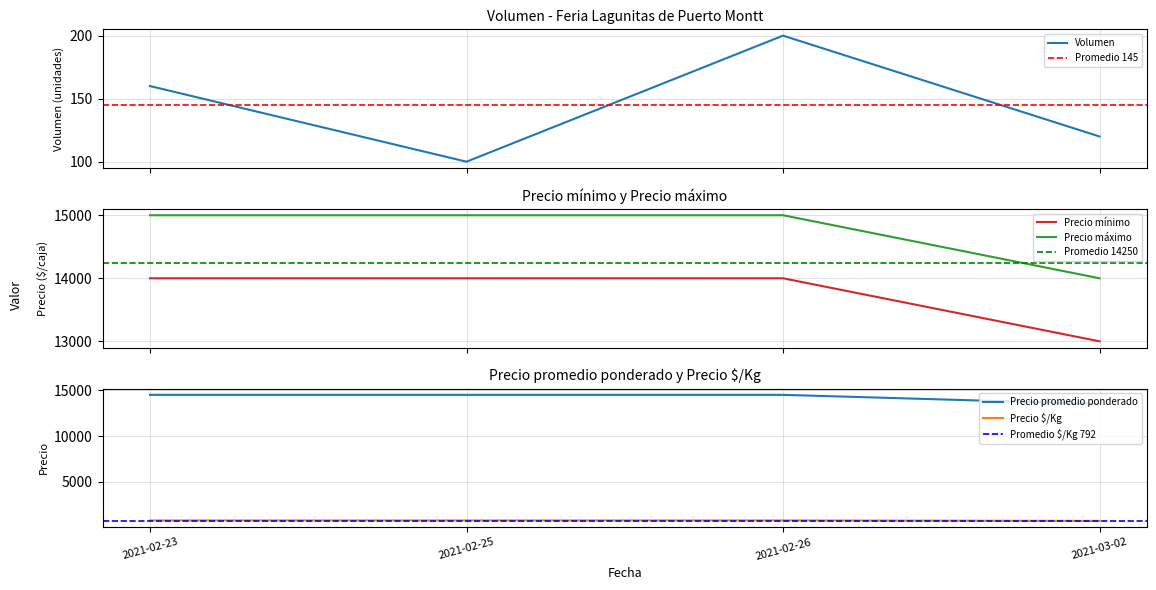

What is the total value across all series at 2021-02-23?

44466